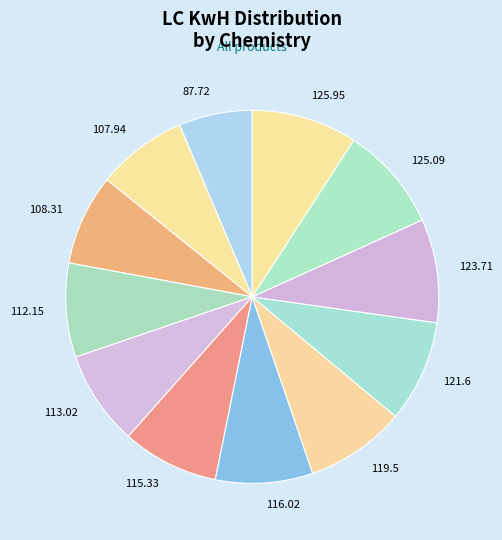

Combined, do 115.33 and 125.95 account for over 50%?

No